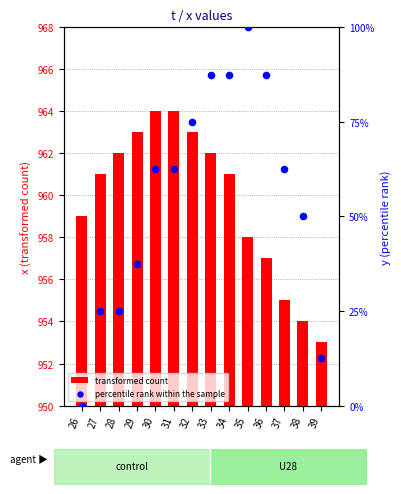

At which category is the sum across all series the highest?

35